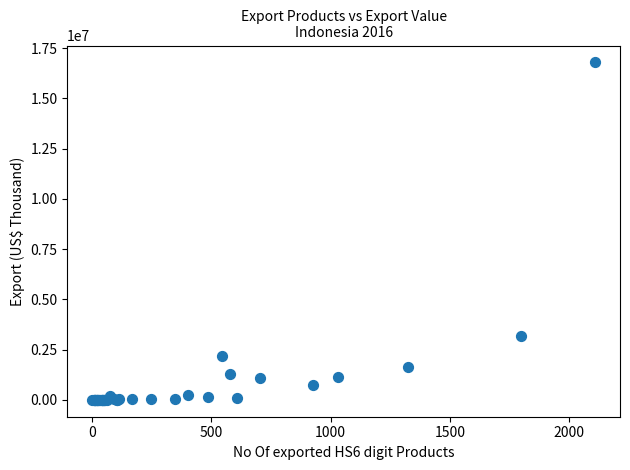

What Y value in the scatter plot is closest to 8392793?

3199006.5